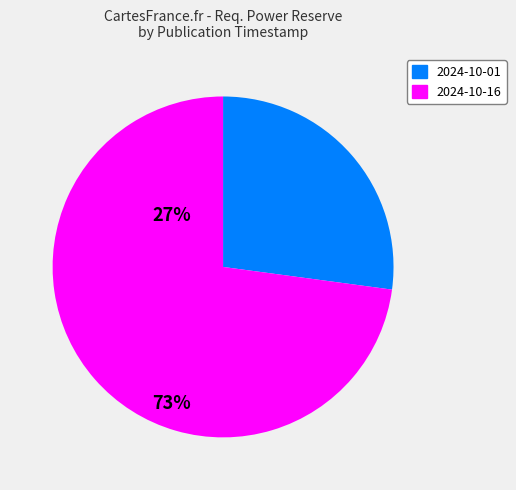

Does any single category account for the majority?

Yes